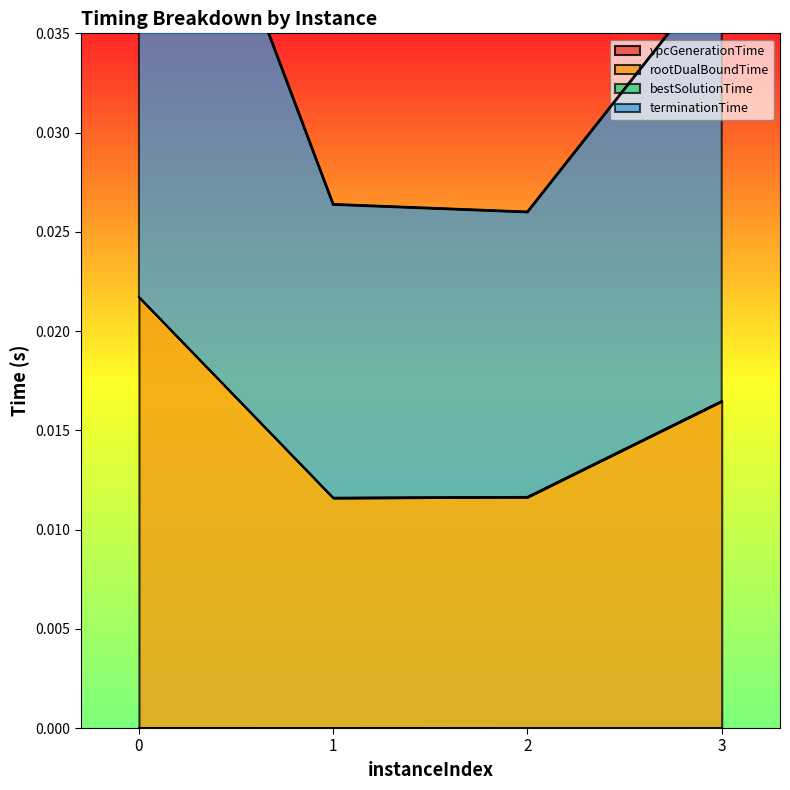

What is the maximum value shown in the chart?

0.1